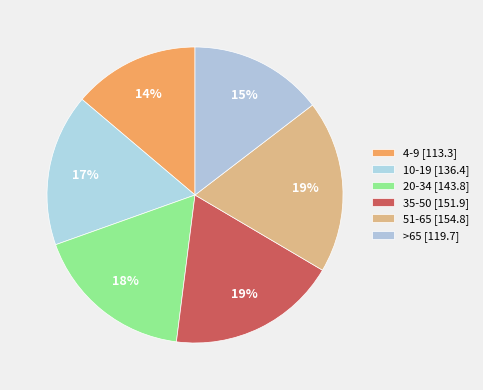

To the nearest percent, what percentage of the pie is 4-9?

14%